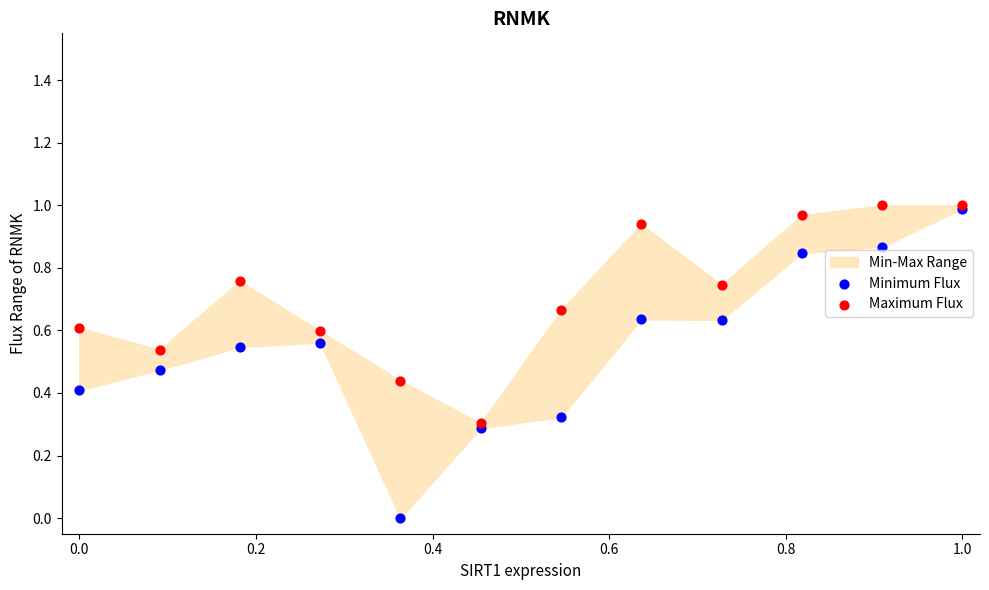

Which series has the largest Y range (max minus min)?

Minimum Flux